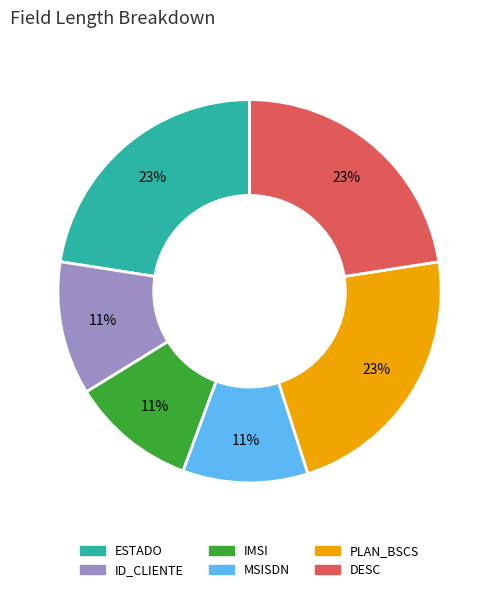

Count the number of slices in the pie.

6